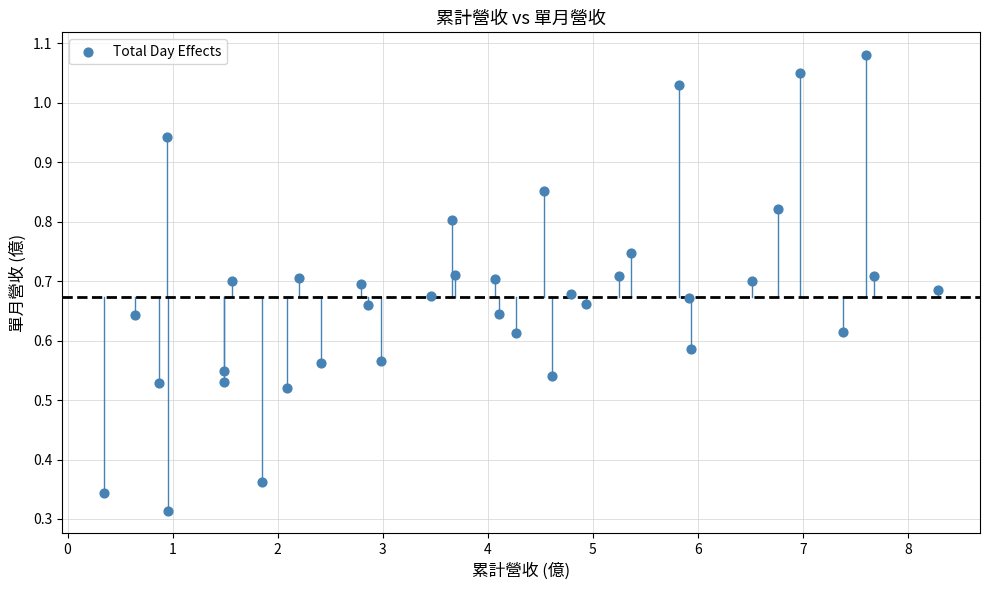

What is the range of X values (max minus min)?

7.9